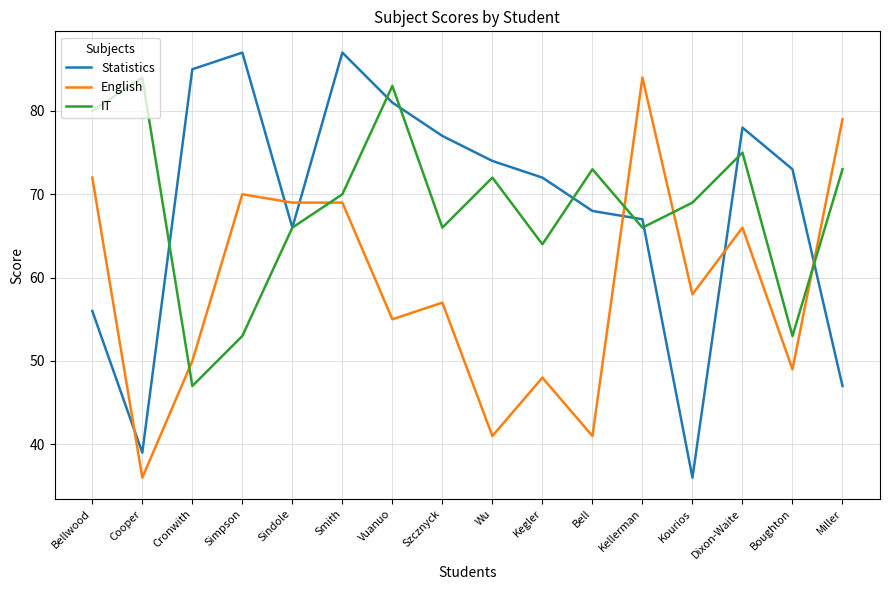

What is the greatest value displayed?

87